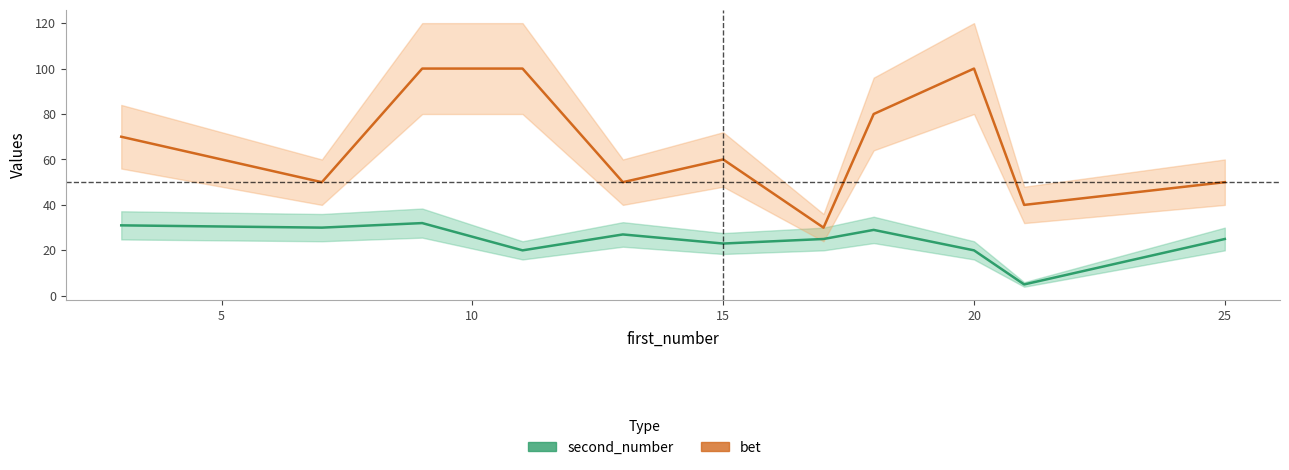

True or false: bet and second_number cross at least once.

False